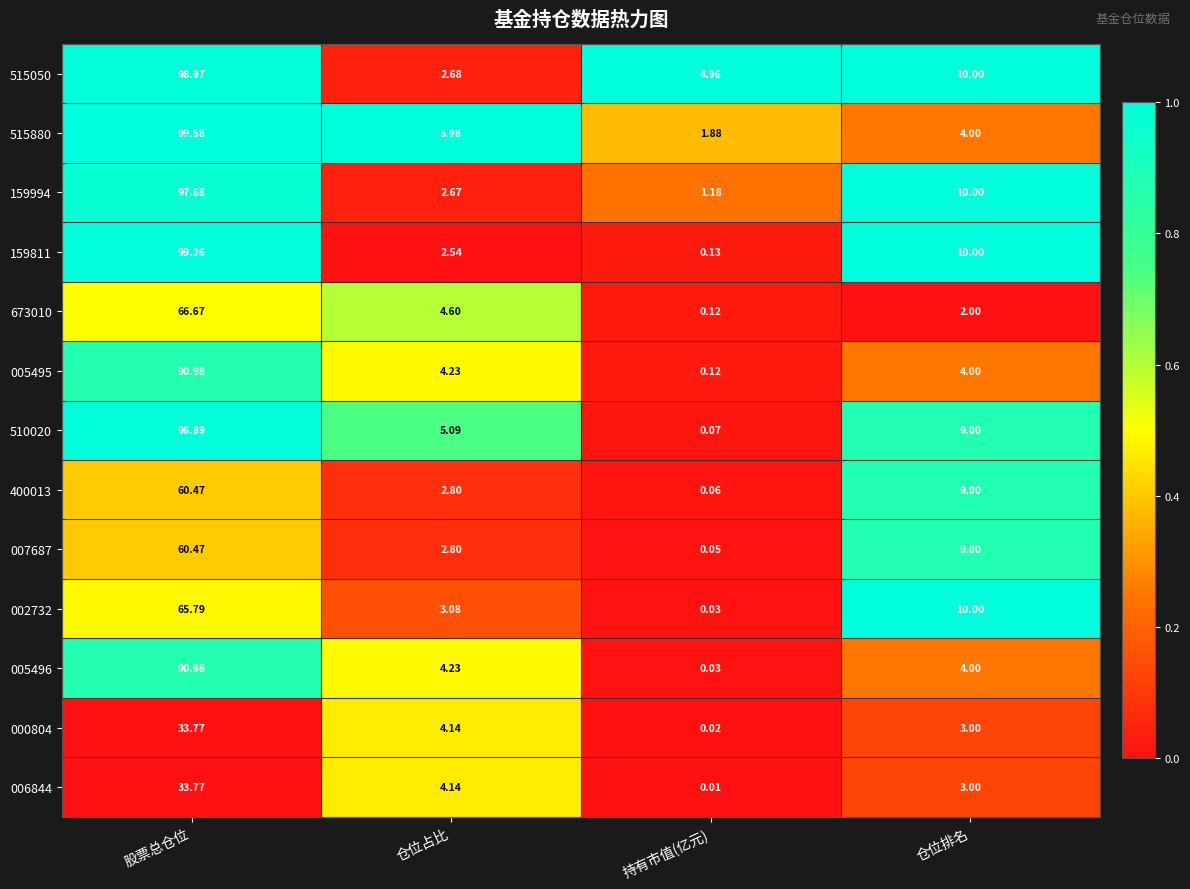

At which label is 159994 closest to 49?

仓位排名